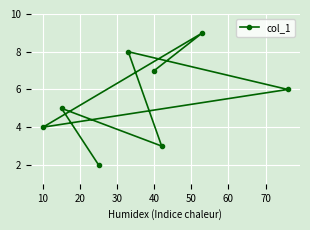

How many data points are above 6?

3